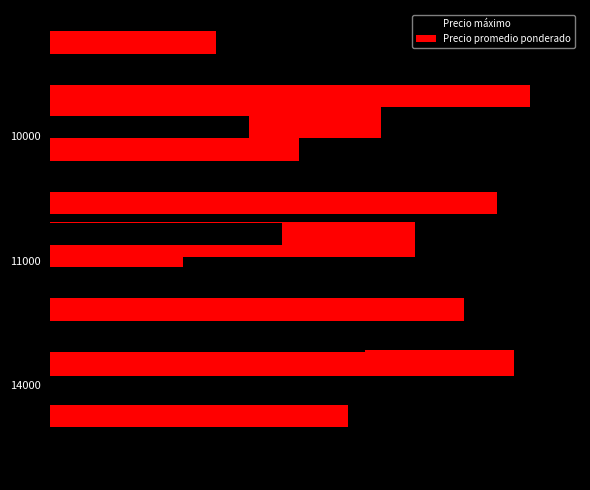

Rank the series at 0 from lowest to highest value.

Precio máximo, Precio promedio ponderado